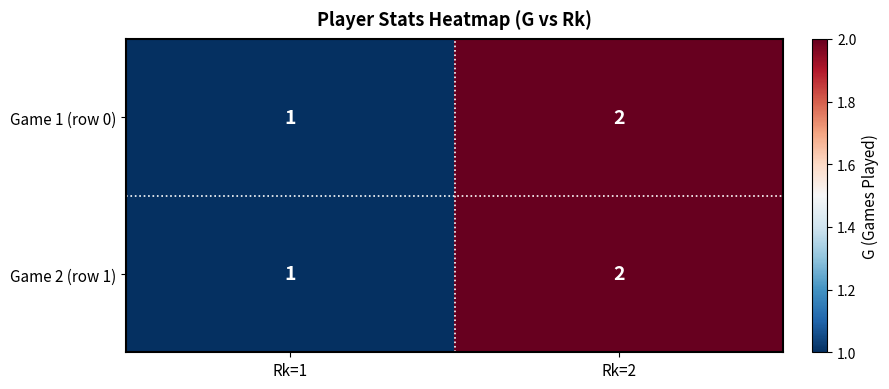

At which label is Game 2 (row 1) closest to 1?

Rk=1